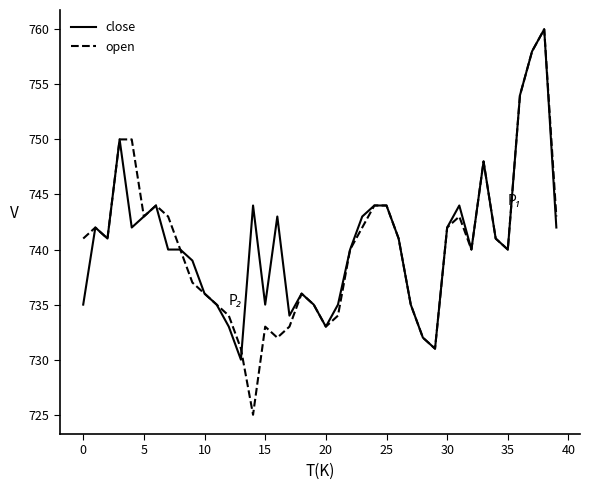

Which series has the widest spread of values?

open